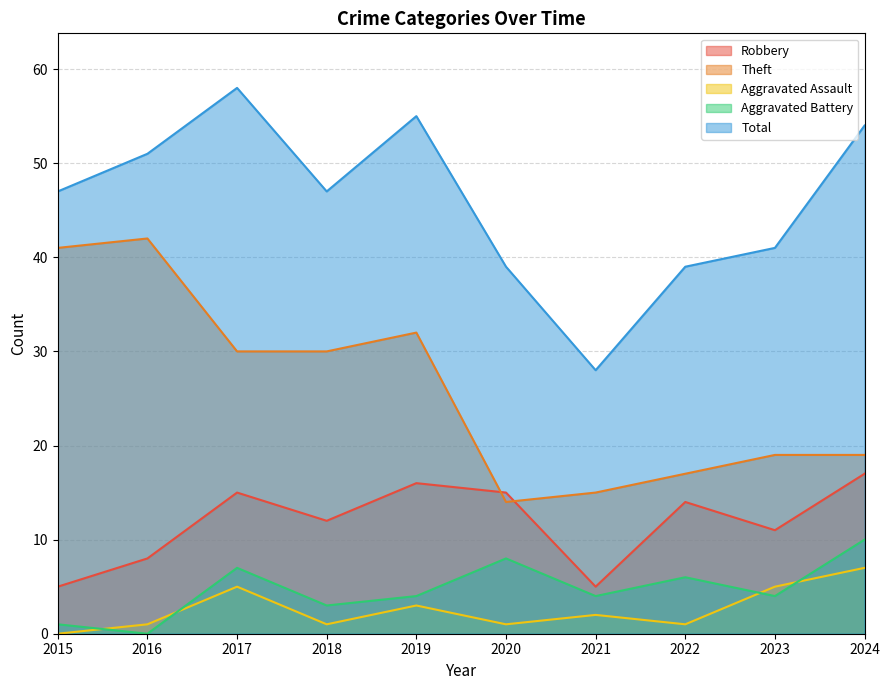

Is it true that Robbery equals 2 at 2021?

False